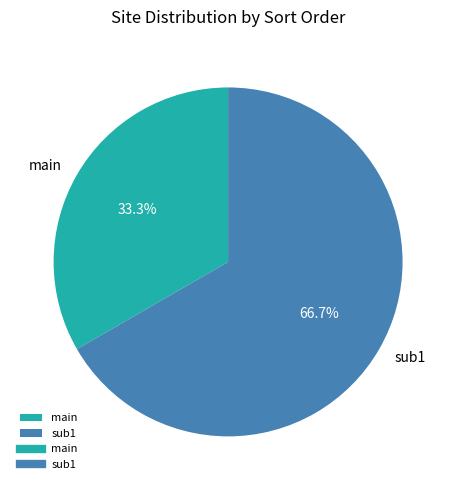

How many segments does this pie chart have?

2